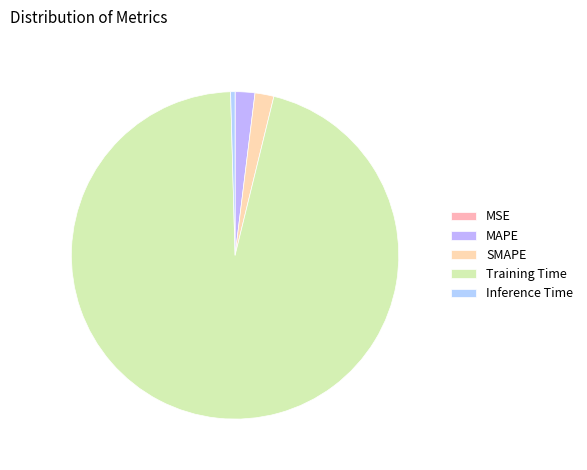

To the nearest percent, what is the combined percentage of Inference Time and SMAPE?

2%